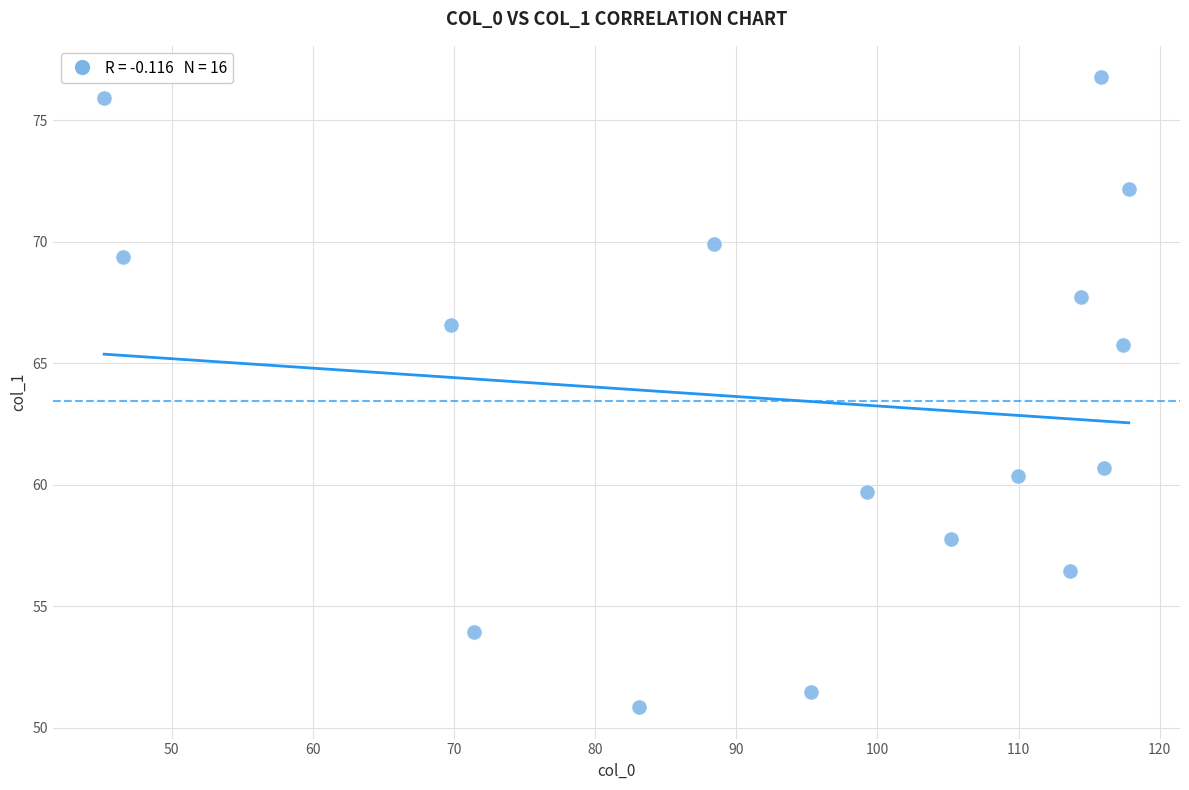

What is the range of Y values (max minus min)?

25.9